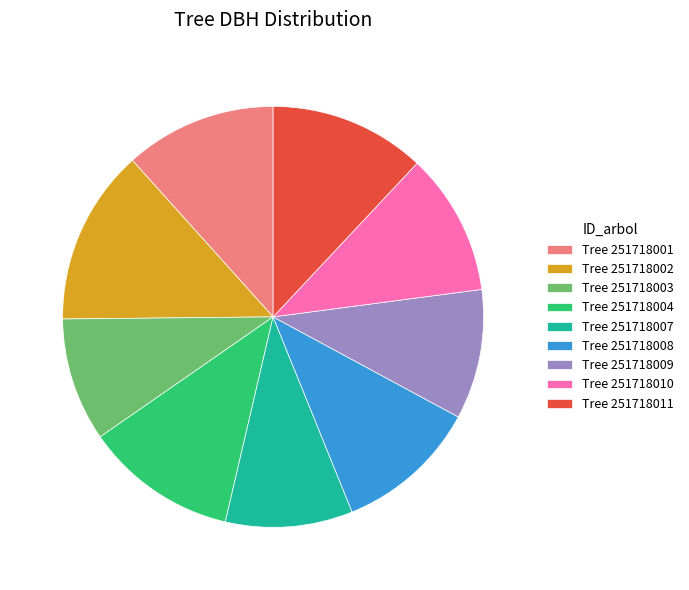

What is the ratio of the value at Tree 251718007 to the value at Tree 251718001?

0.8